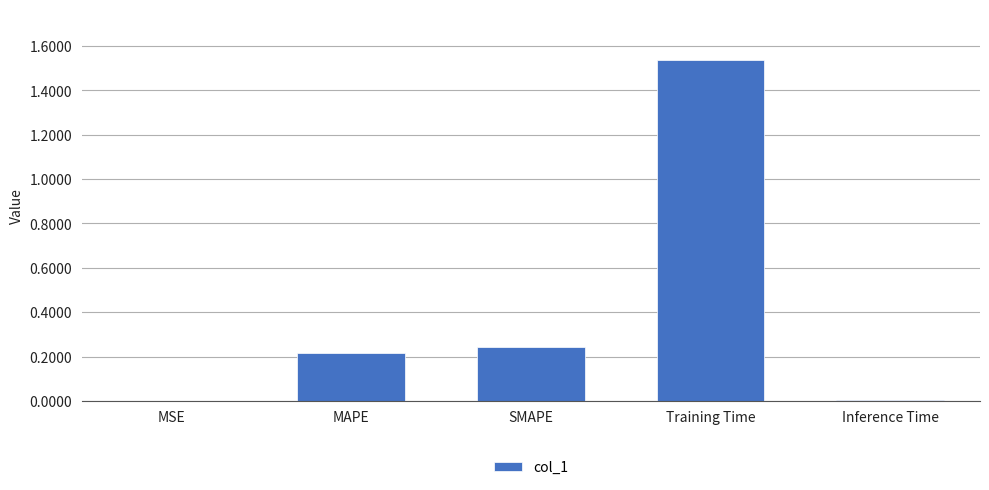

Is it true that the value at MSE is 0.0?

True